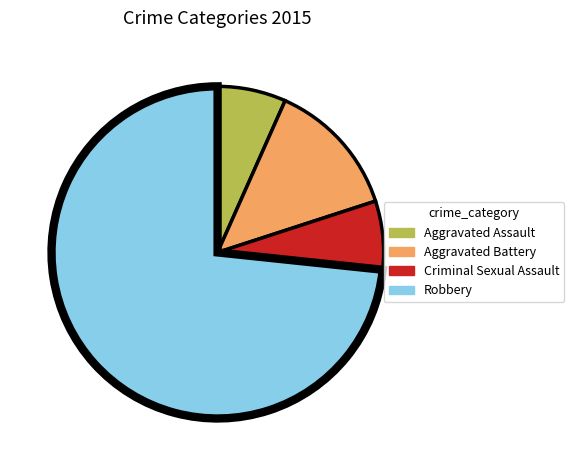

How many segments does this pie chart have?

4